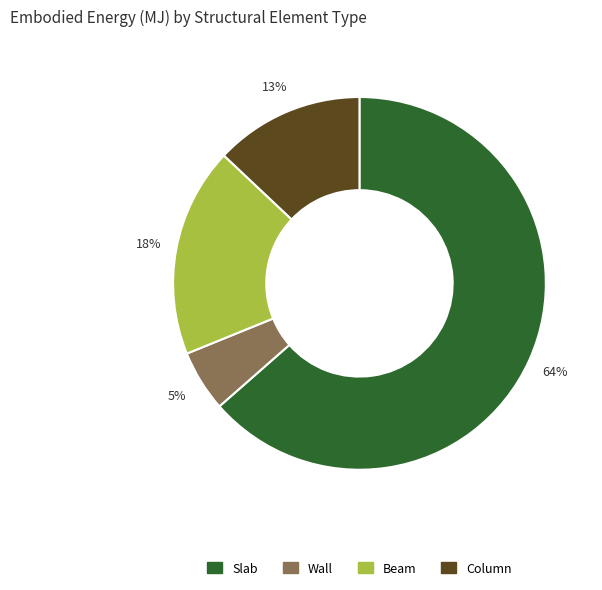

What is the ratio of the value at Slab to the value at Column?

4.9